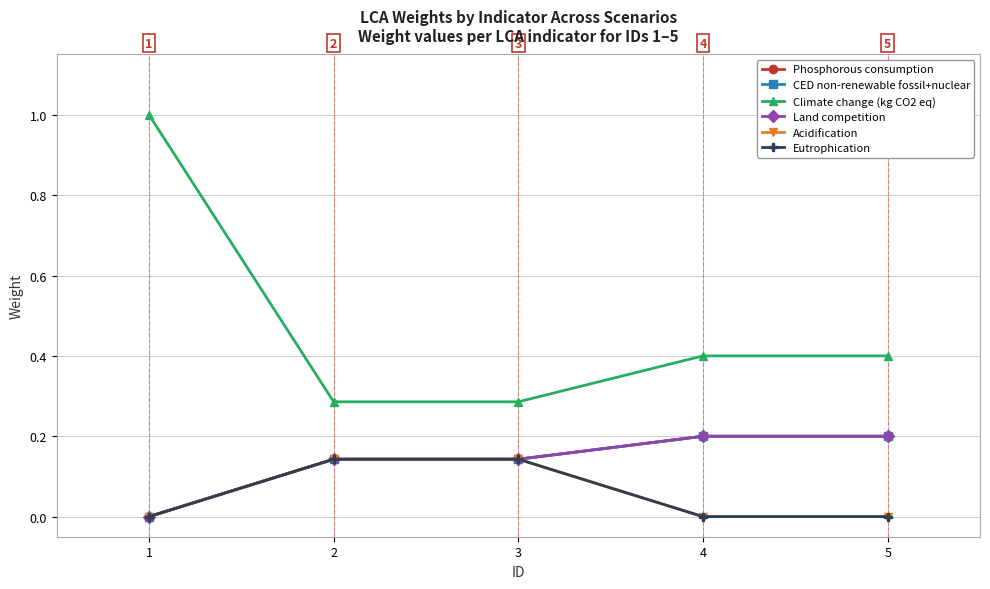

Does the chart have visible grid lines?

Yes